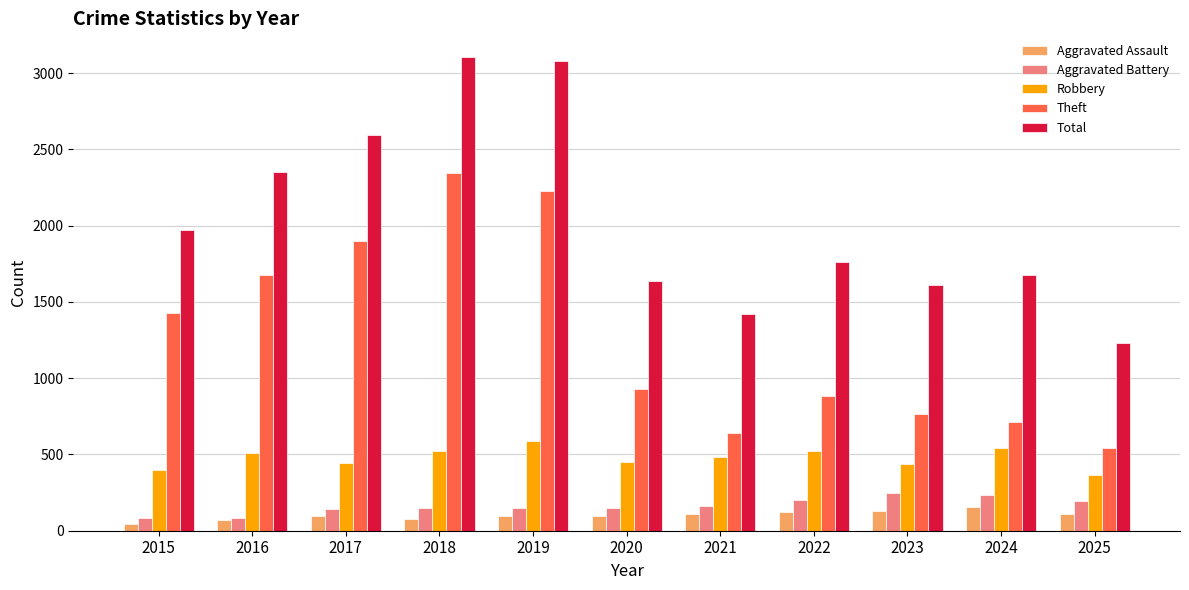

What is the difference between the second highest and minimum values in the Total series?

1847